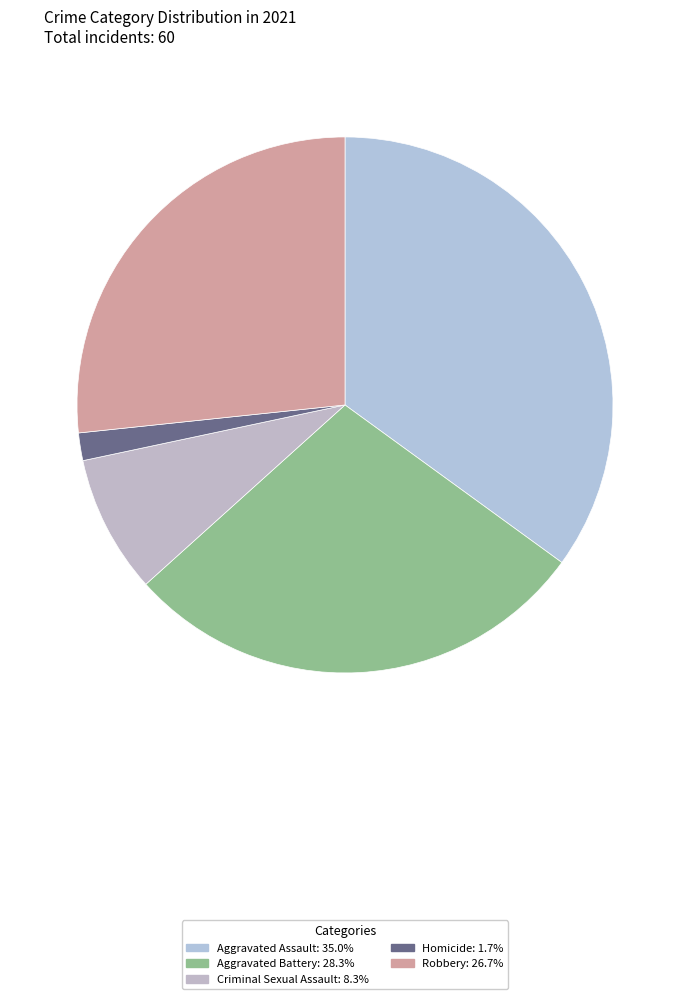

What is the ratio of the value at Aggravated Assault to the value at Aggravated Battery?

1.2